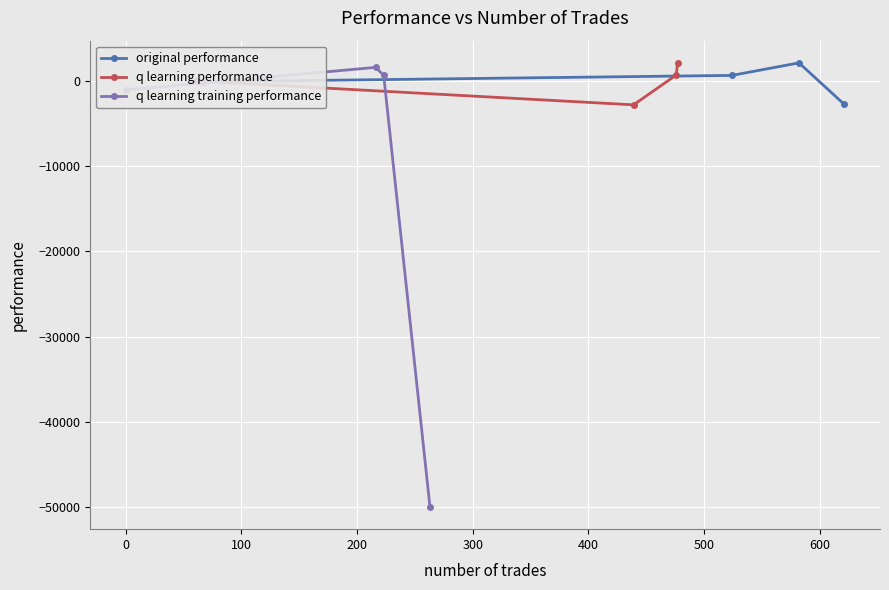

True or false: q learning performance has more than 0 points higher than both neighbors.

False